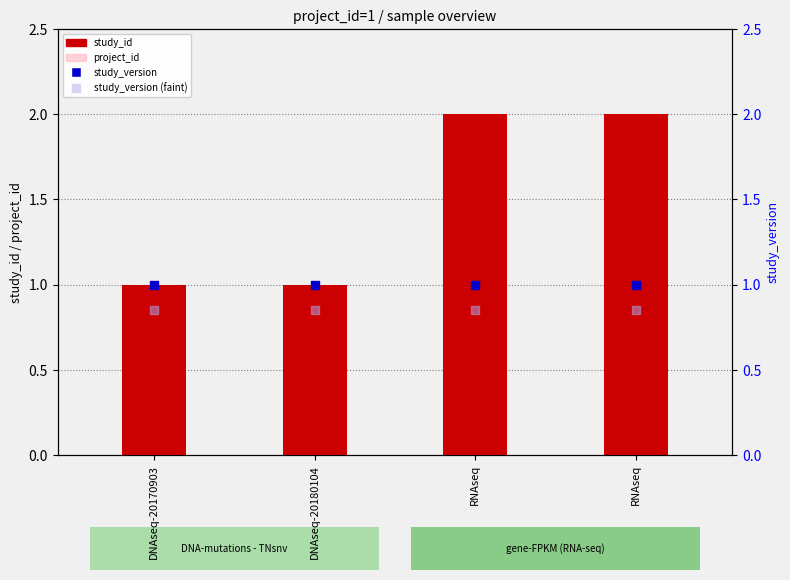

What are all the series names shown in the legend?

study_id, project_id, study_version, study_version (faint)